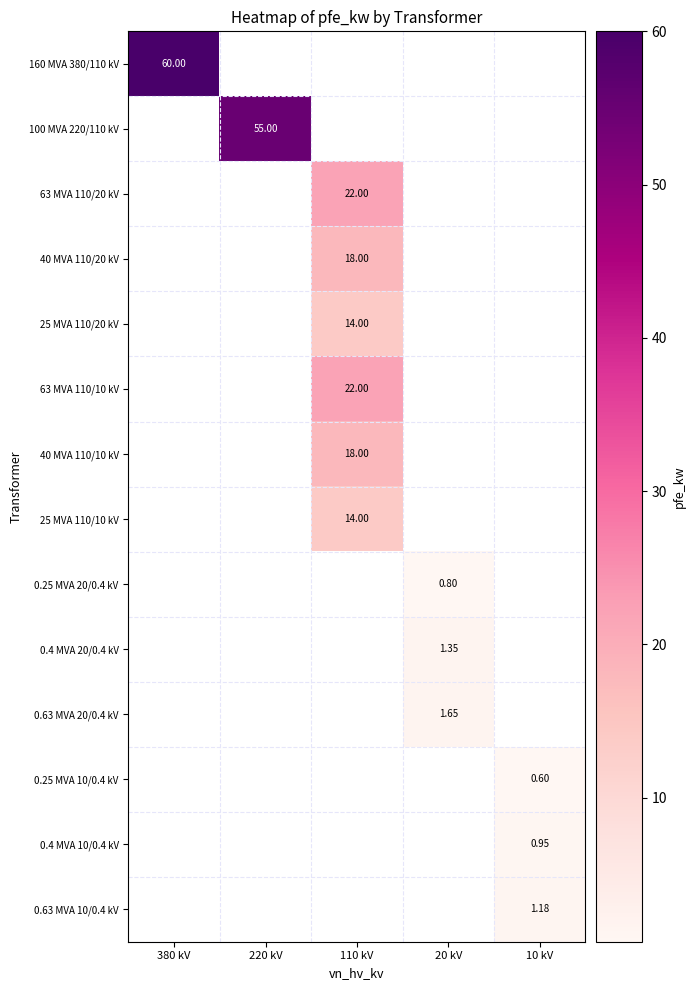

What is the minimum value shown in the chart?

0.6